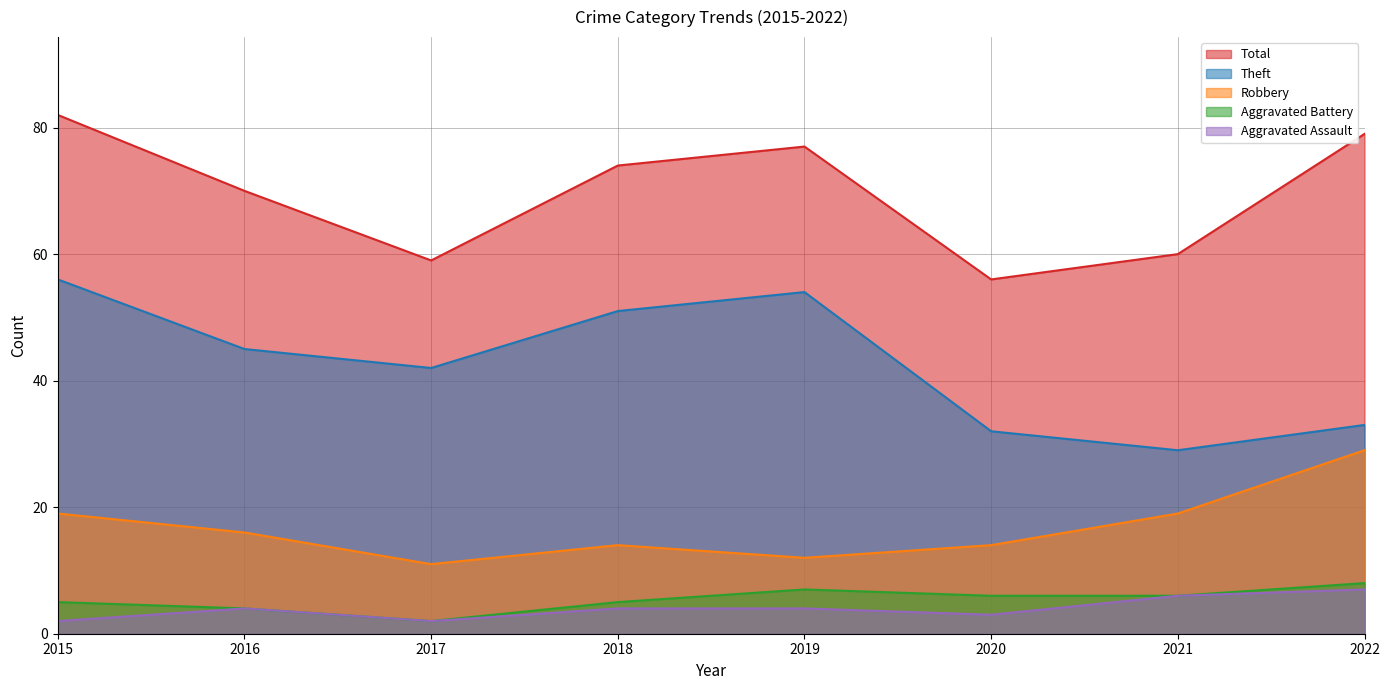

What is the value of the Total point at the 8th from the left?

79